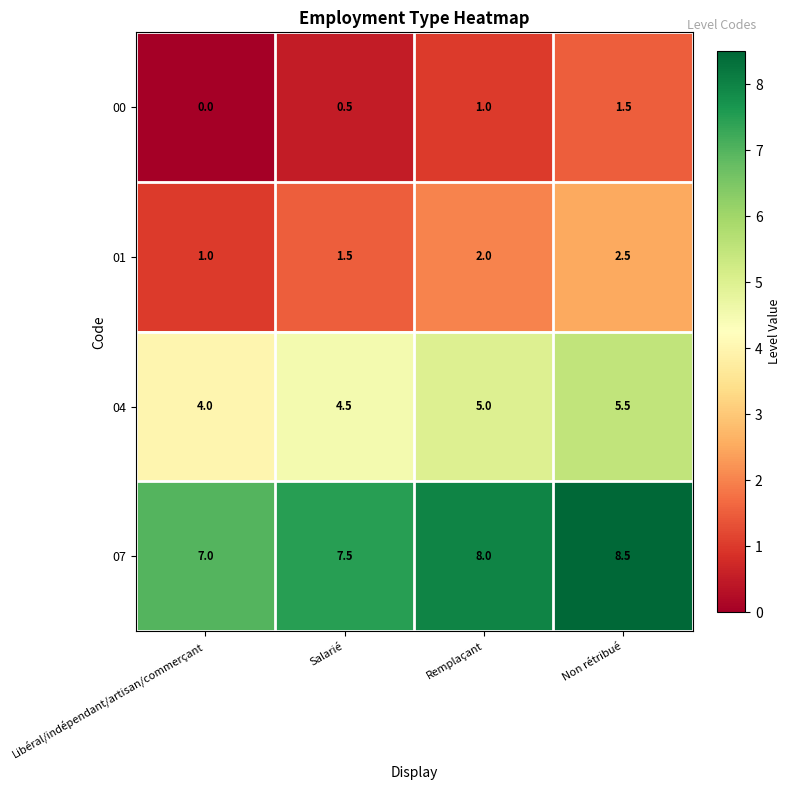

The 04 series shows 2.2 at Salarié. True or false?

False